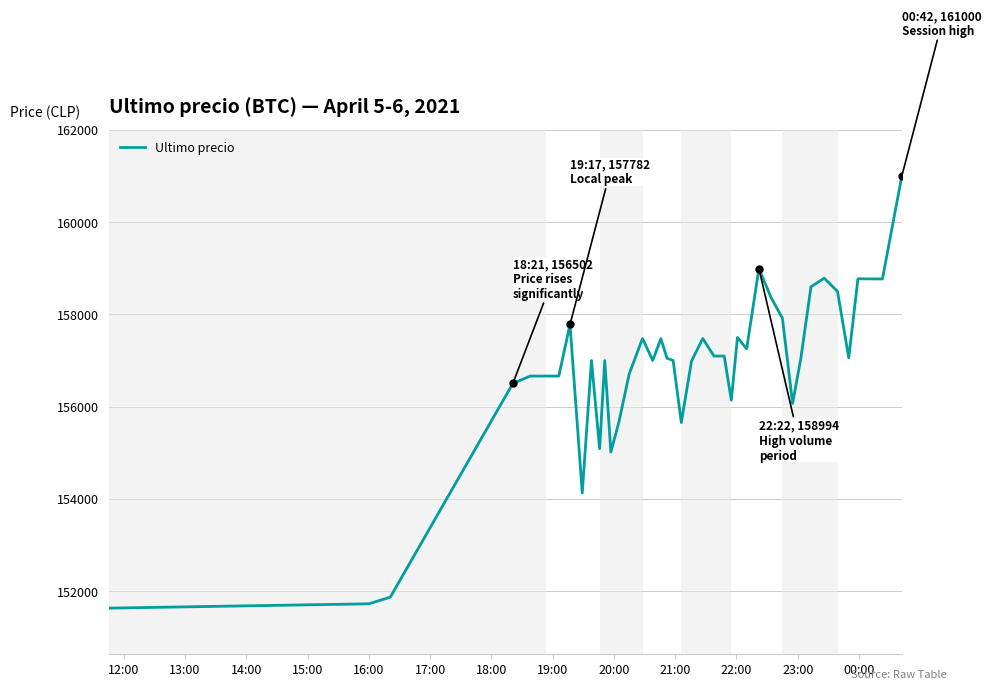

What is the maximum value shown in the chart?

161000